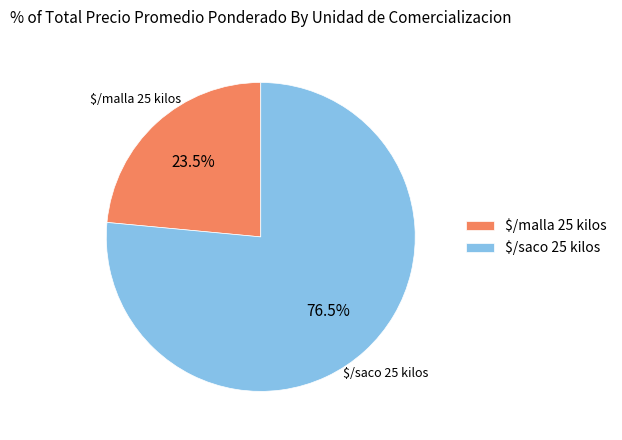

Which slice is the largest?

$/saco 25 kilos